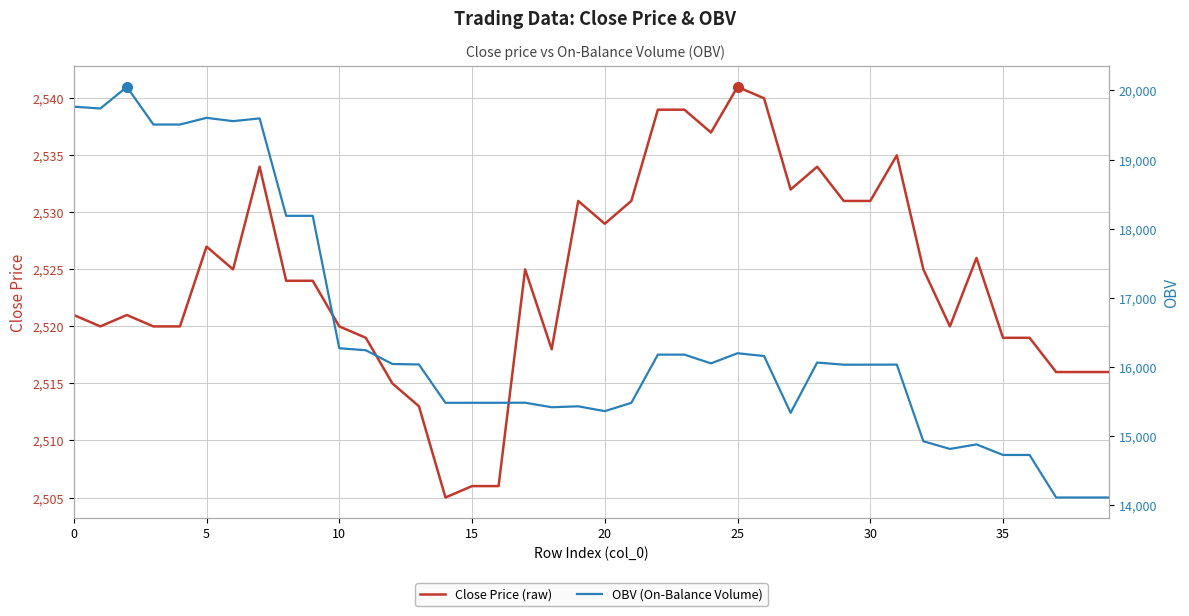

True or false: Close Price has more than 1 points higher than both neighbors.

True